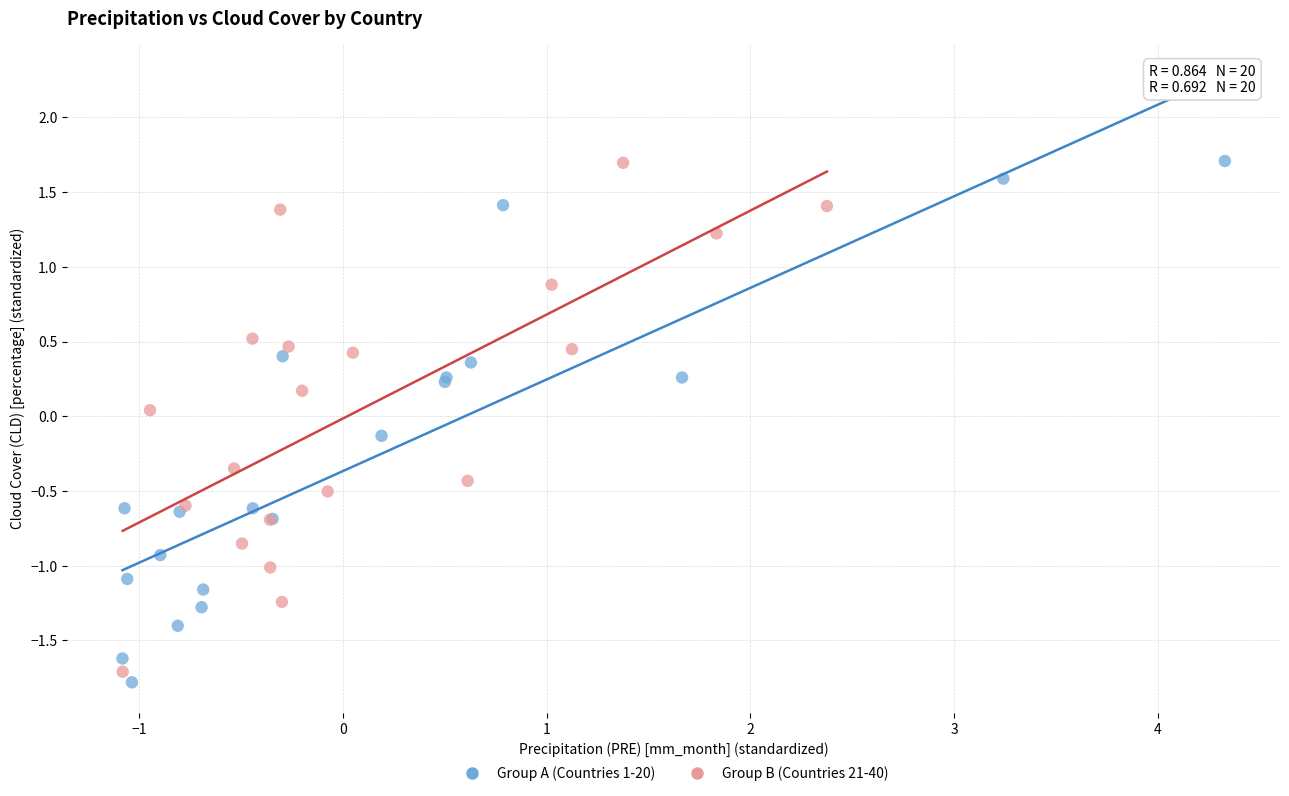

What are all the series names shown in the legend?

Group A (Countries 1-20), Group B (Countries 21-40)